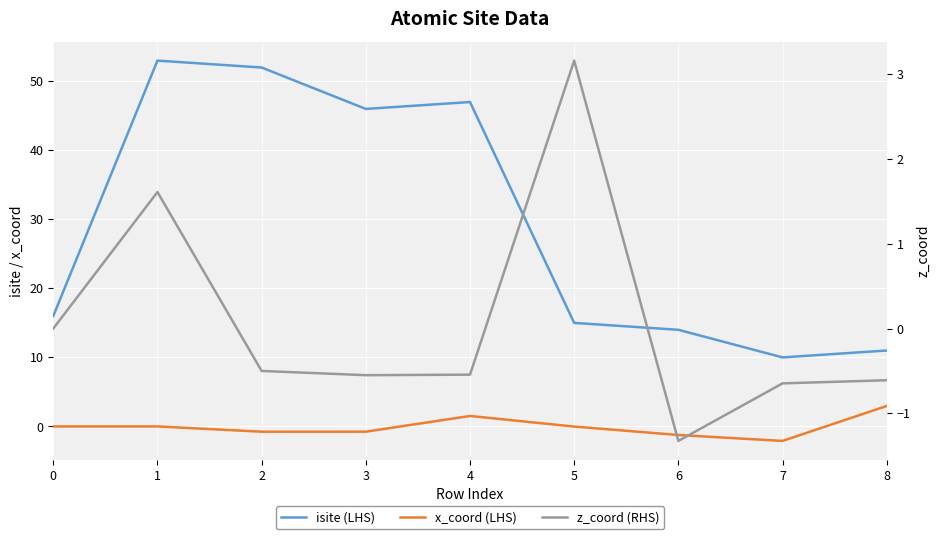

Where is the first local minimum for z_coord (RHS)?

3